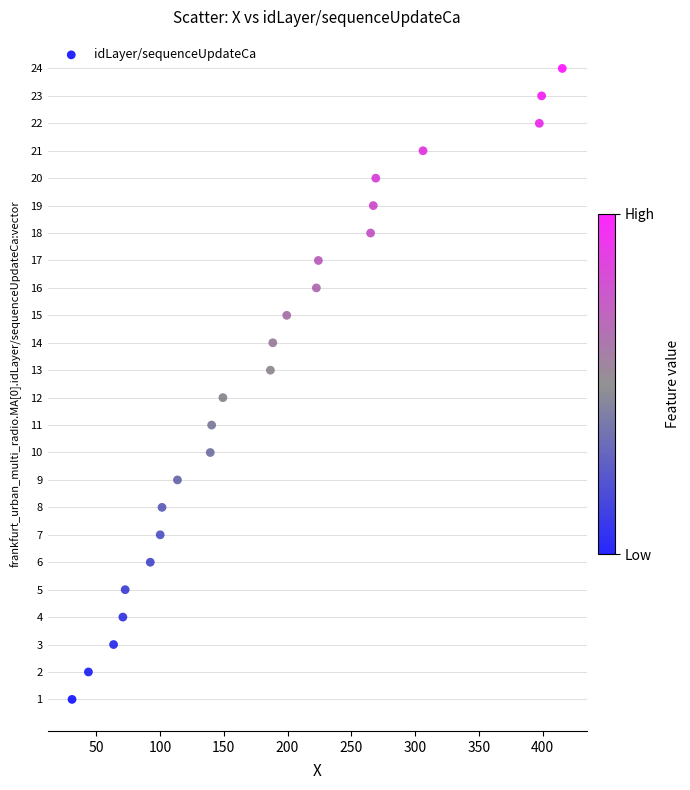

How many data points are displayed?

24